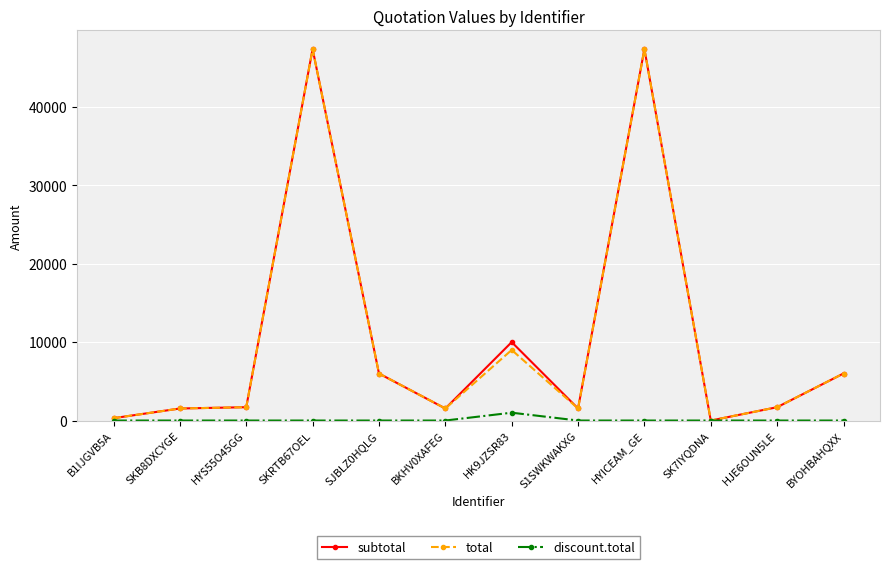

The subtotal series shows 8350.4 at BYOHBAHQXX. True or false?

False